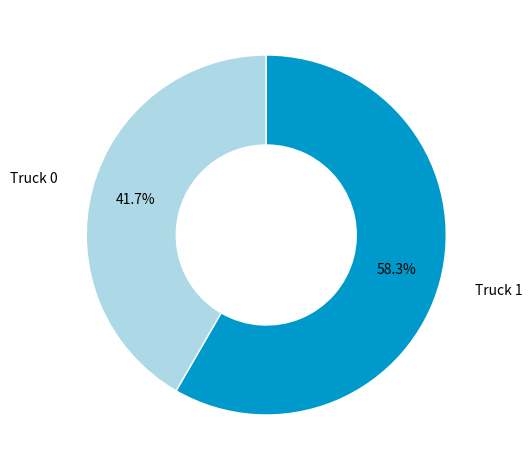

To the nearest percent, what is the difference between the Truck 1 and Truck 0 slice percentages?

17%